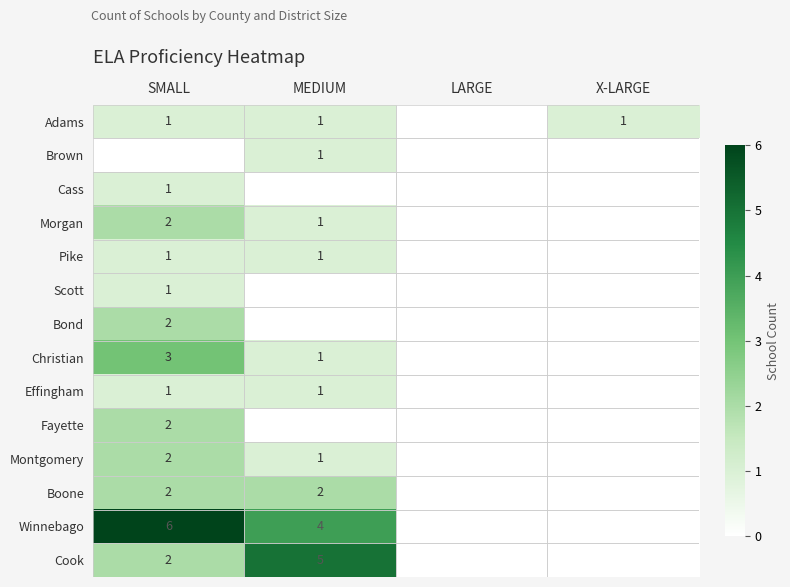

Which has a higher value, MEDIUM or X-LARGE?

MEDIUM